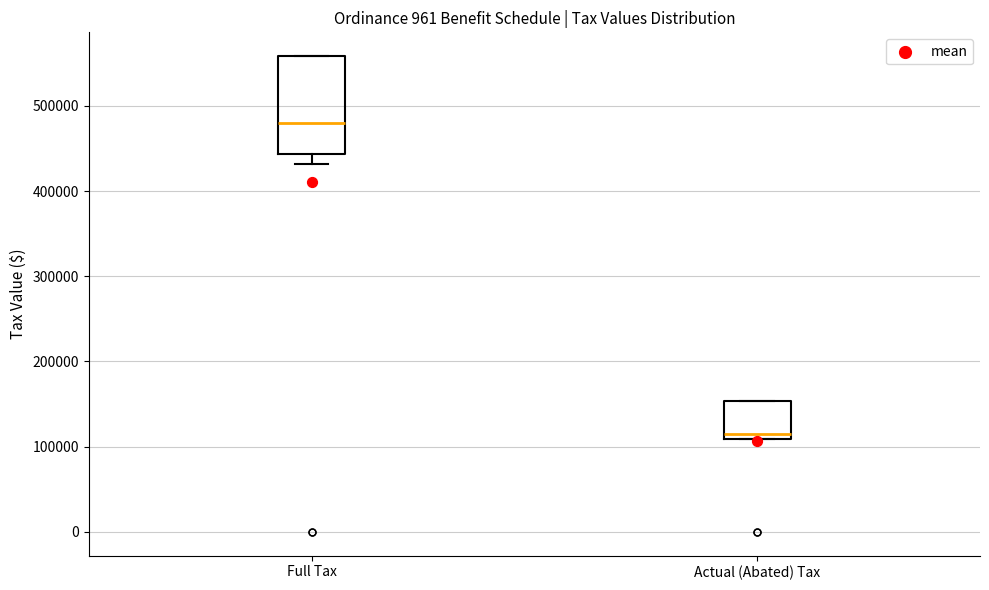

Reading left to right, read every box against the y-axis: the position of its median line, the range the box covers, and the ends of its whiskers. The values are not printed on the chart, so give them approximately, as read against the axis.

Full Tax: median 480000, box 440000 to 560000, whiskers 430000 to 560000
Actual (Abated) Tax: median 110000 (just above the box's lower edge), box 110000 to 150000, whiskers 110000 to 150000